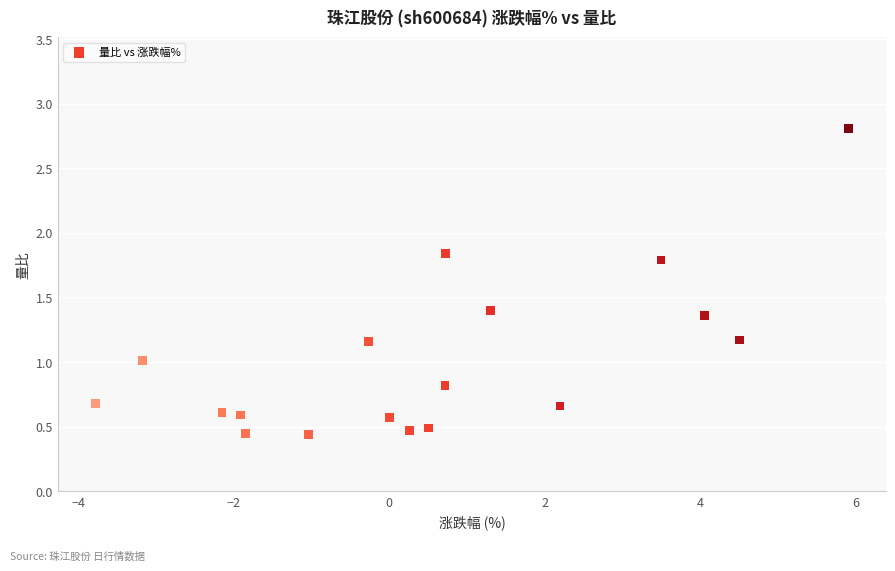

What is the range of X values (max minus min)?

9.7